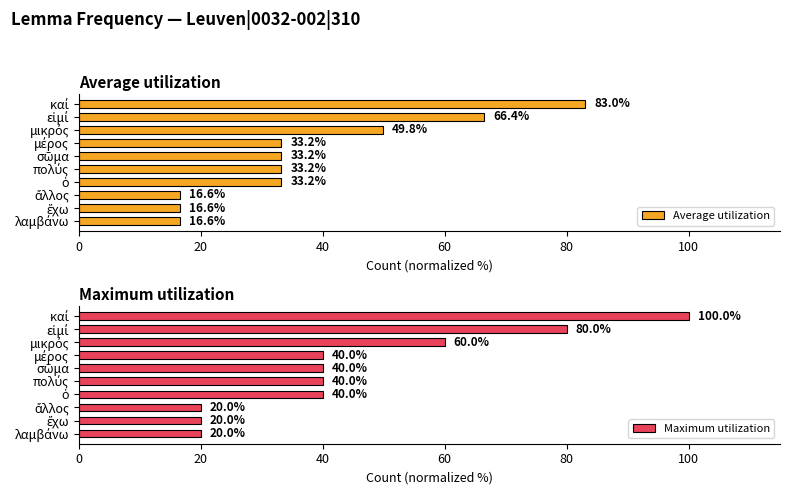

What is the difference between the second highest and second lowest values in the Maximum utilization series?

60